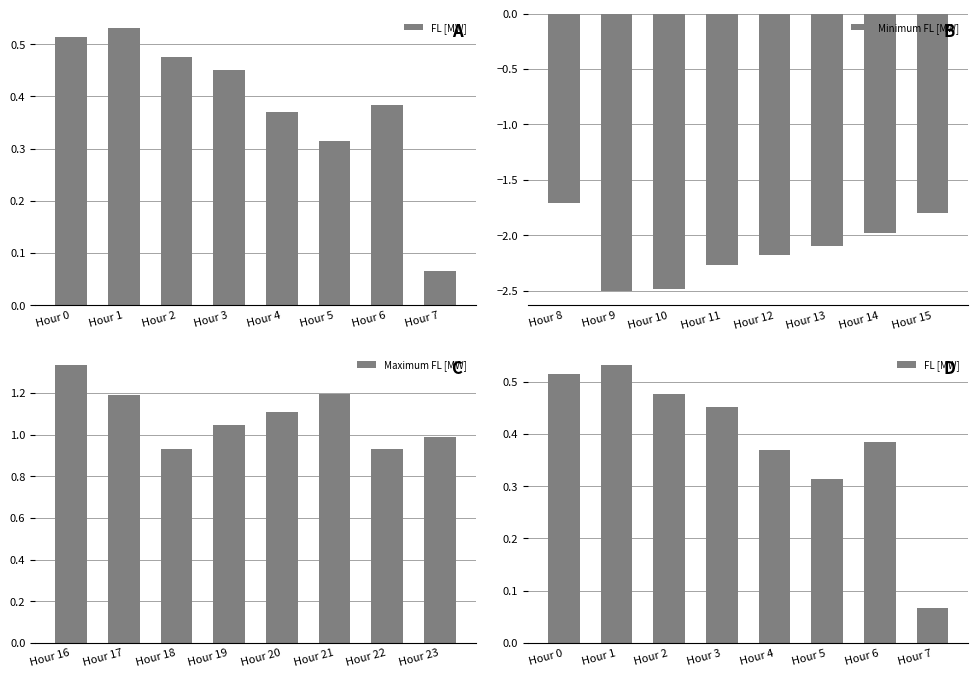

What is the greatest value displayed?

1.3